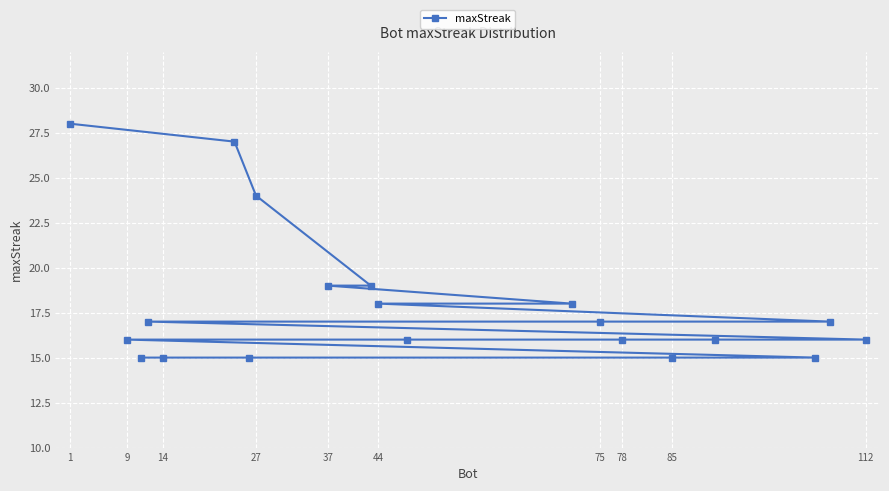

What is the change in value from 1 to 44?

-10